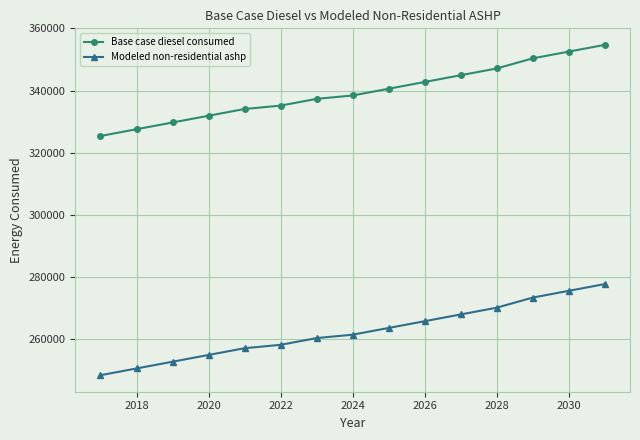

Which series has the largest total across all categories?

Base case diesel consumed